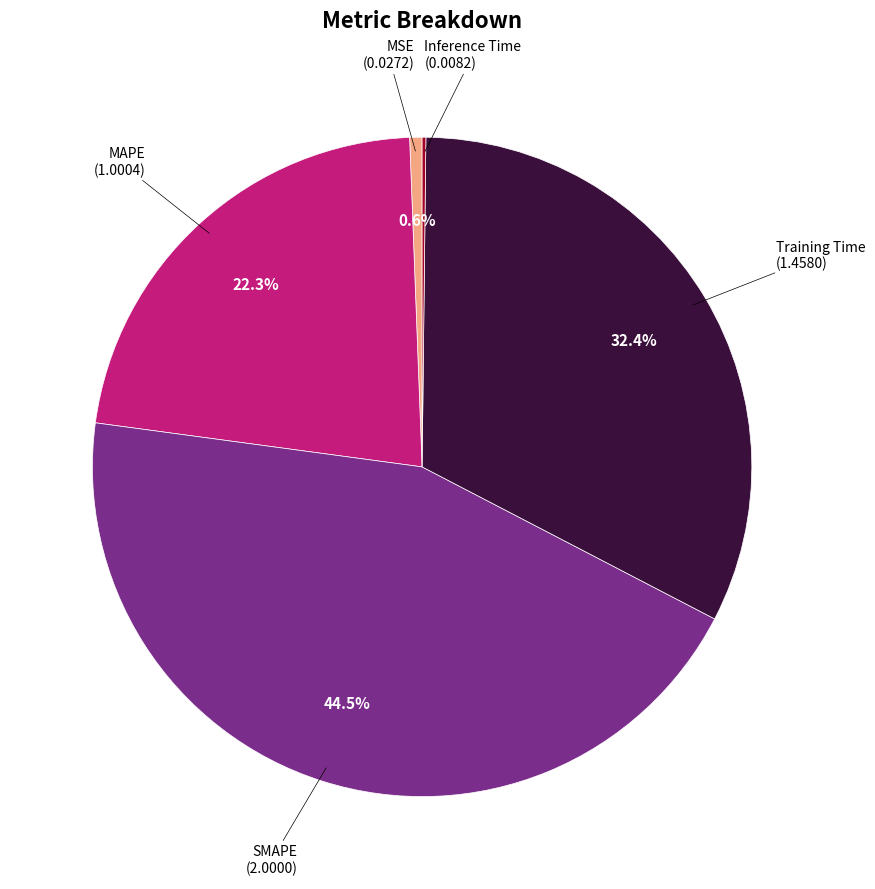

Which has a higher value, Training Time or SMAPE?

SMAPE